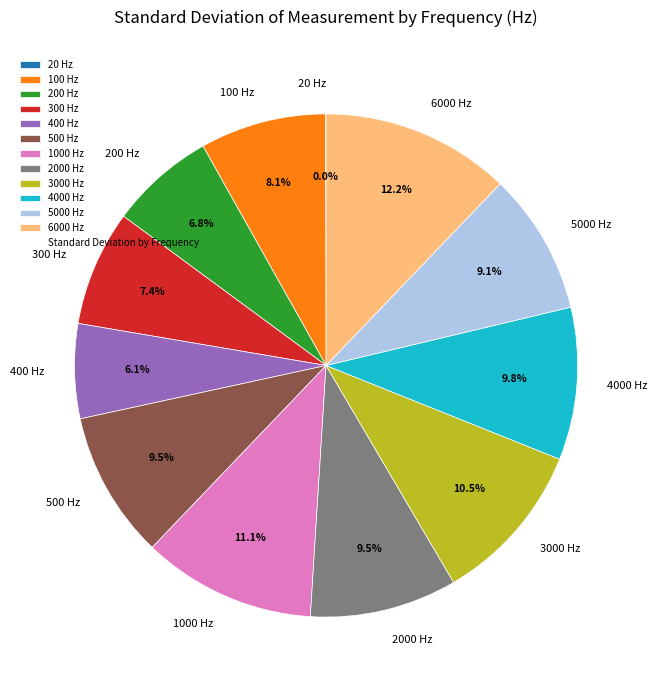

How much of the chart is everything except 400 Hz?

93.9%